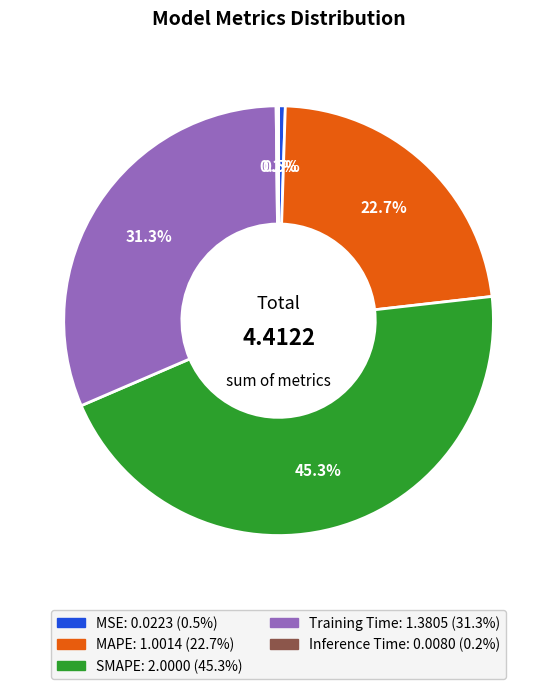

What percentage is NOT represented by MSE?

99.5%